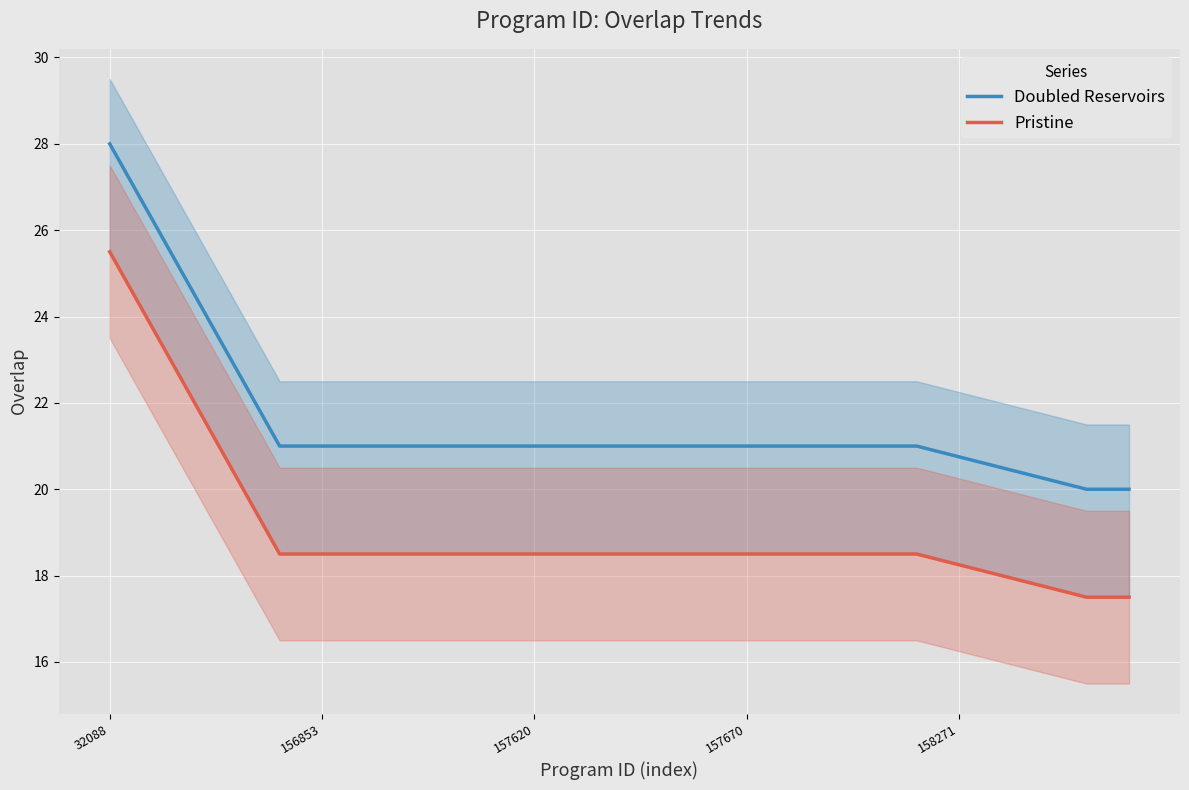

True or false: Pristine has more than 0 interior local peaks.

False